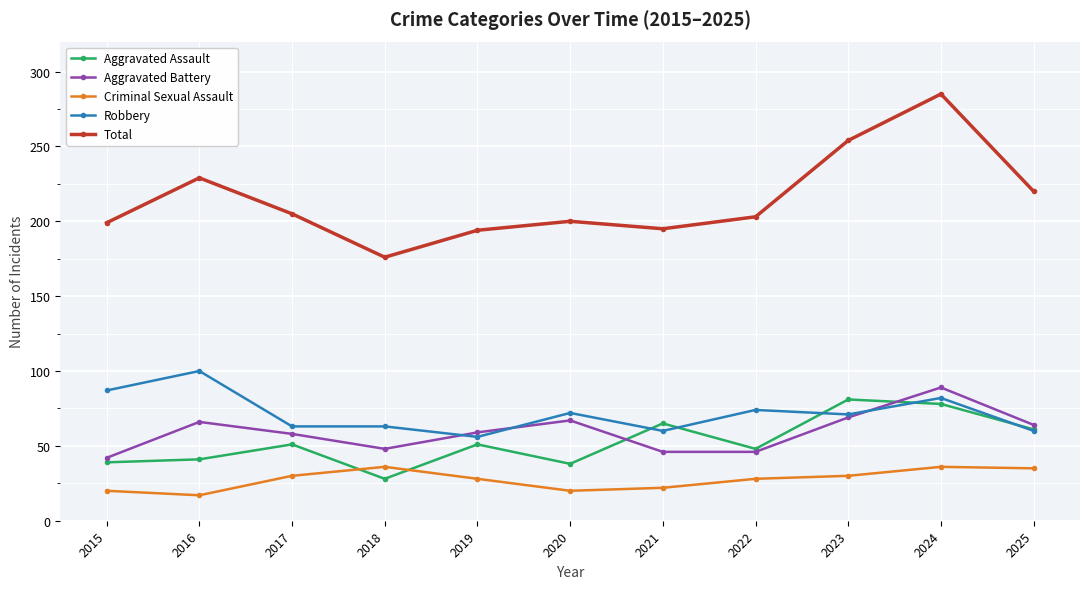

True or false: Aggravated Assault and Criminal Sexual Assault cross at least once.

True